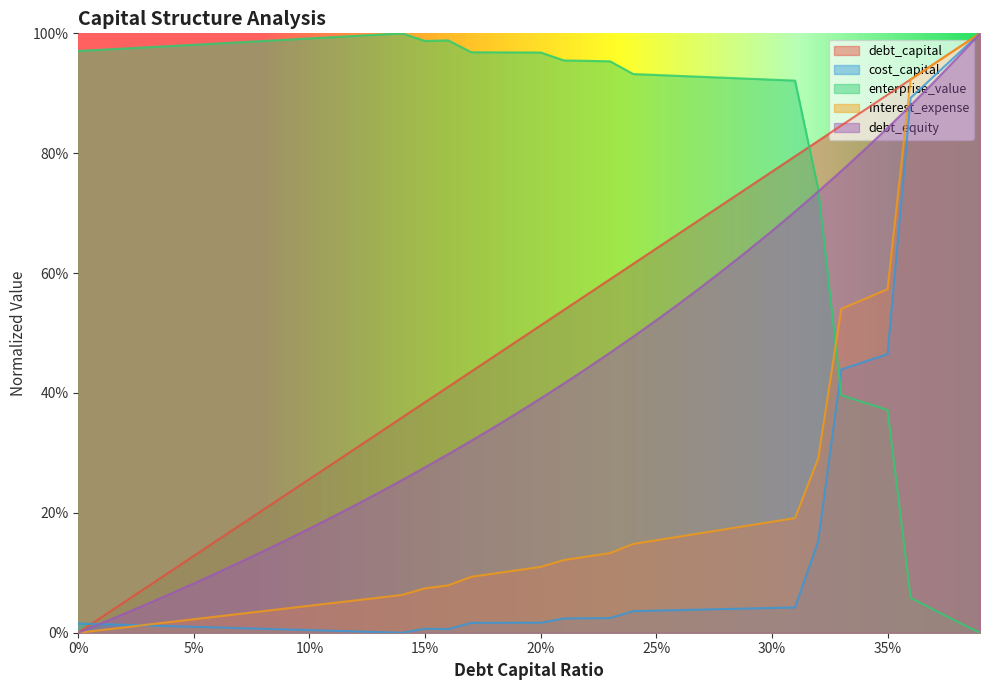

What is the total value across all series at 0.26?

2.3